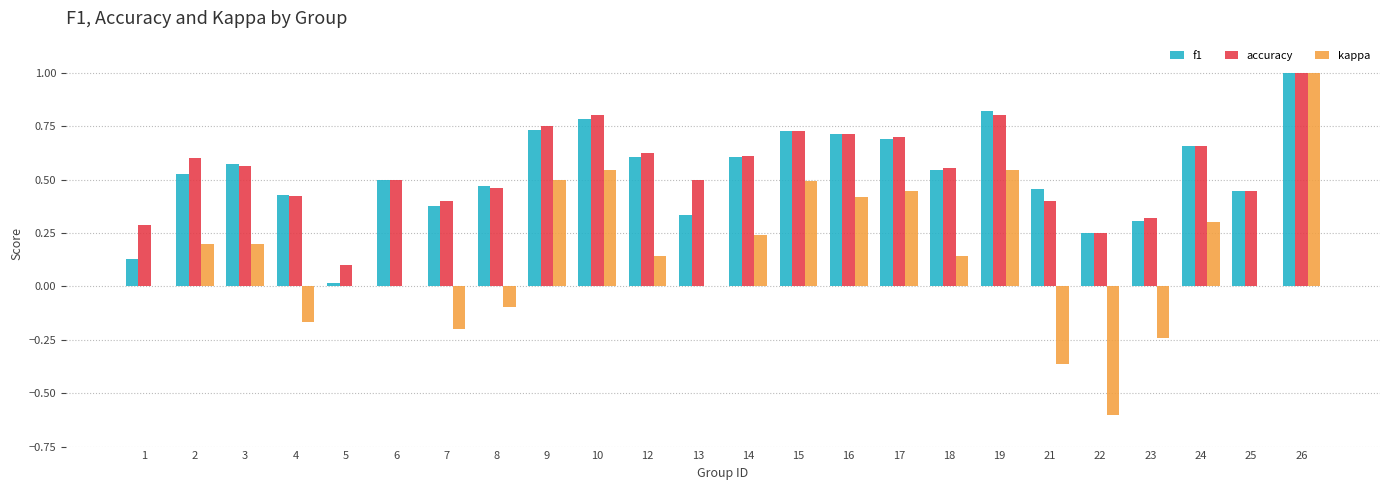

Is it true that kappa equals 0.1 at 14?

False